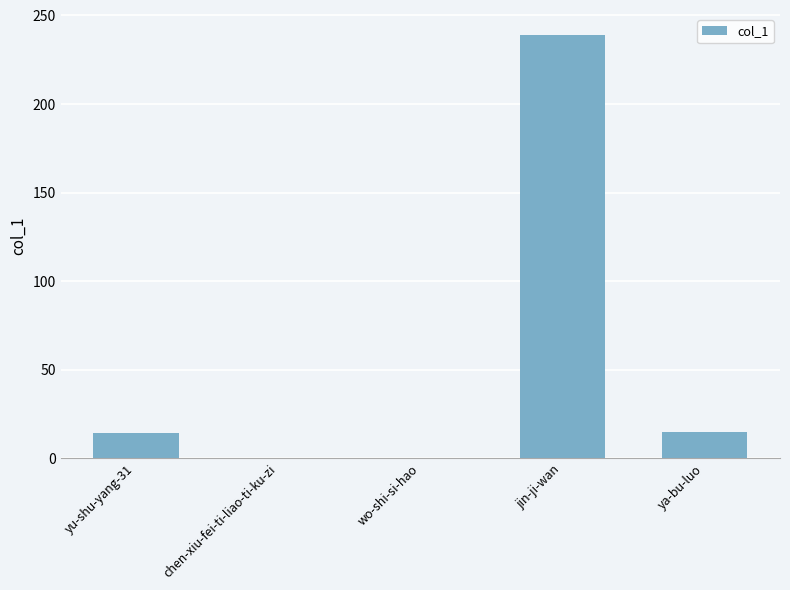

What value does the data have at jin-ji-wan, to the nearest 10?

240